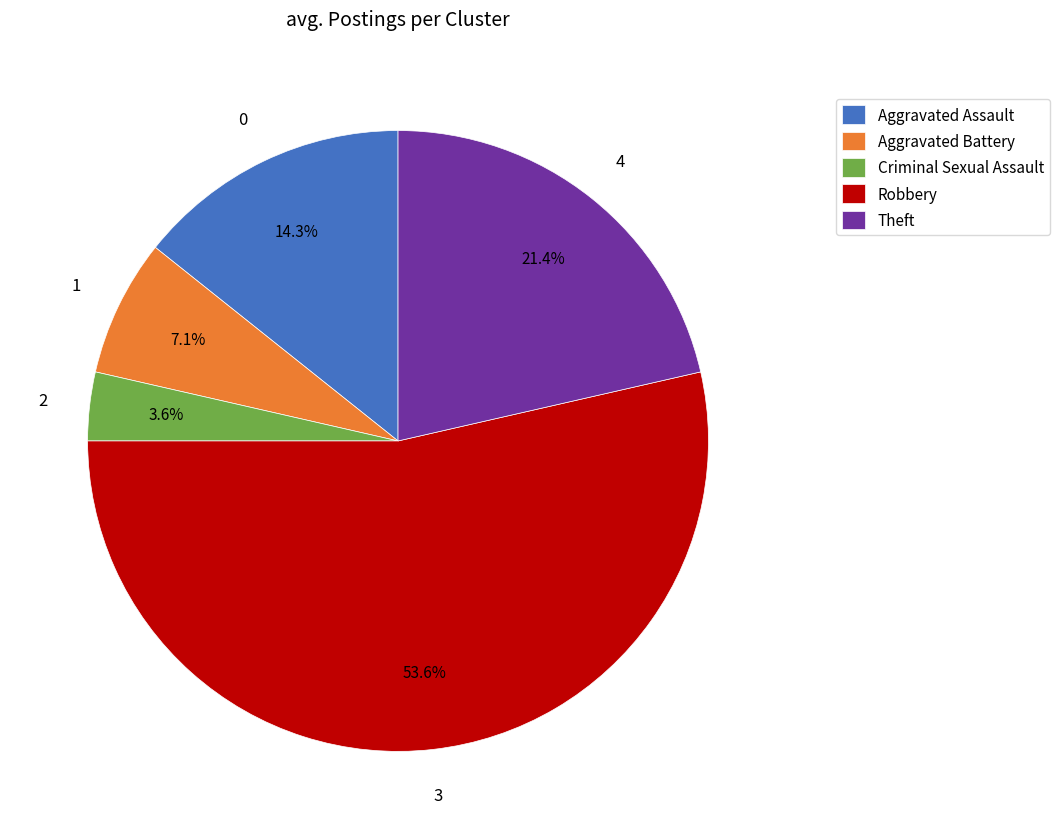

Which slice is the largest?

Robbery